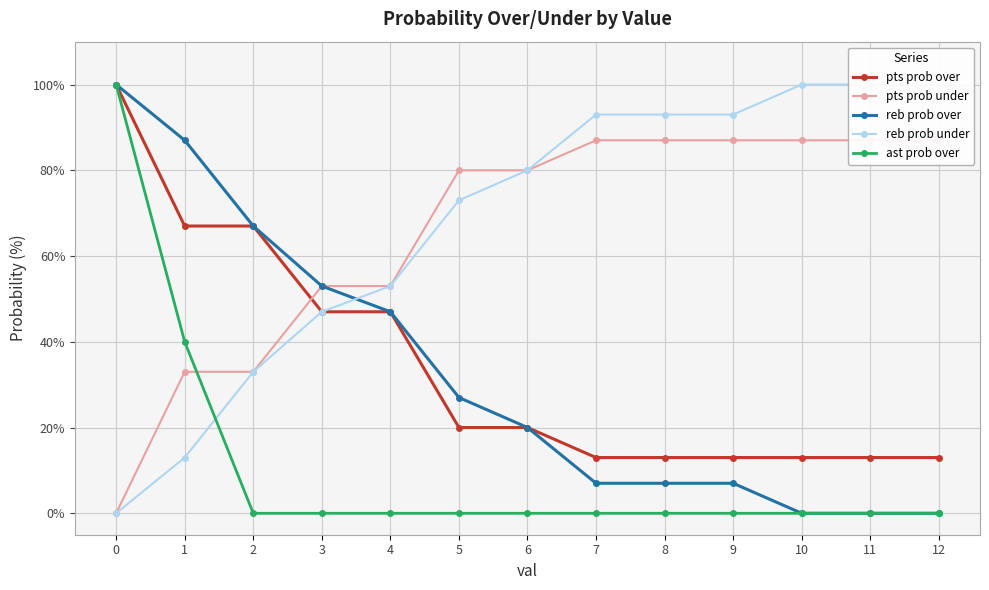

How many data points in reb prob over are above 20?

6